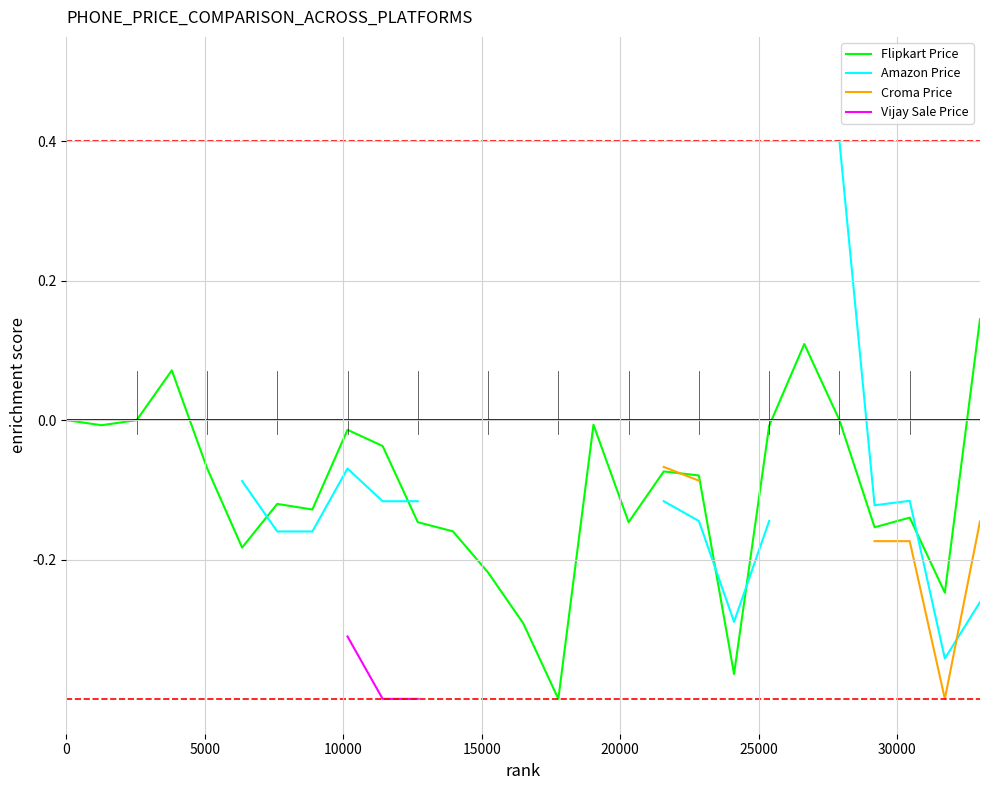

Is the value of Amazon Price at 15000 greater than the value of Vijay Sale Price at 18?

No